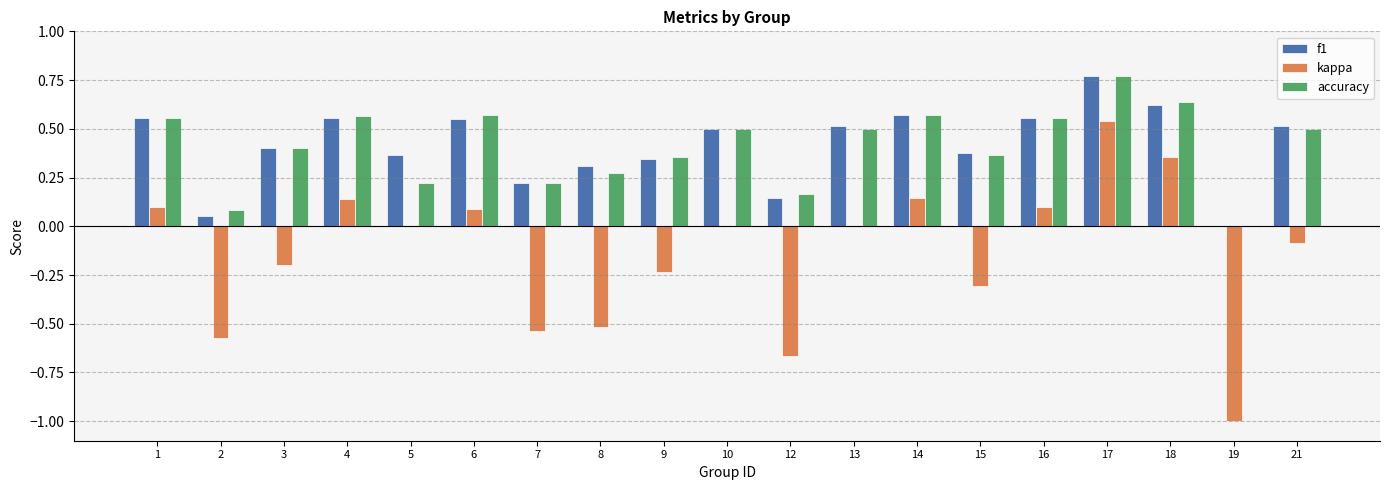

True or false: kappa has a value of -0.4 at 12.

False